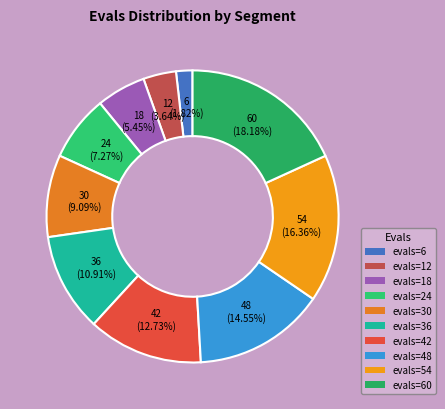

How many segments does this pie chart have?

10